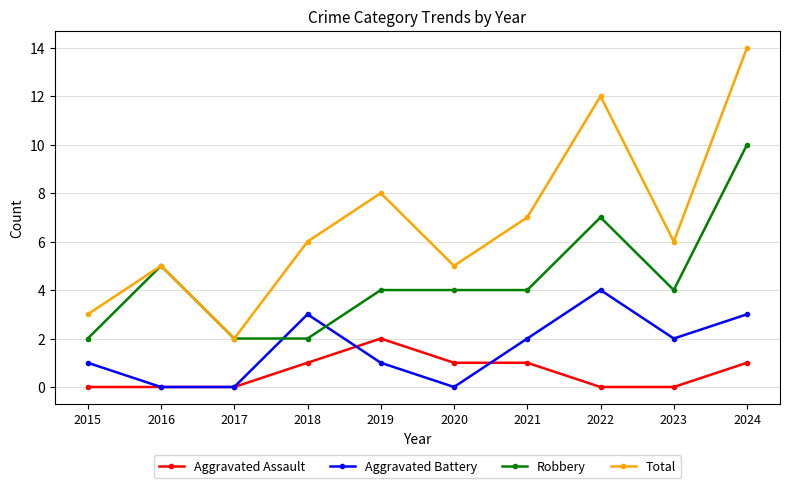

The Robbery series shows 3 at 2021. True or false?

False